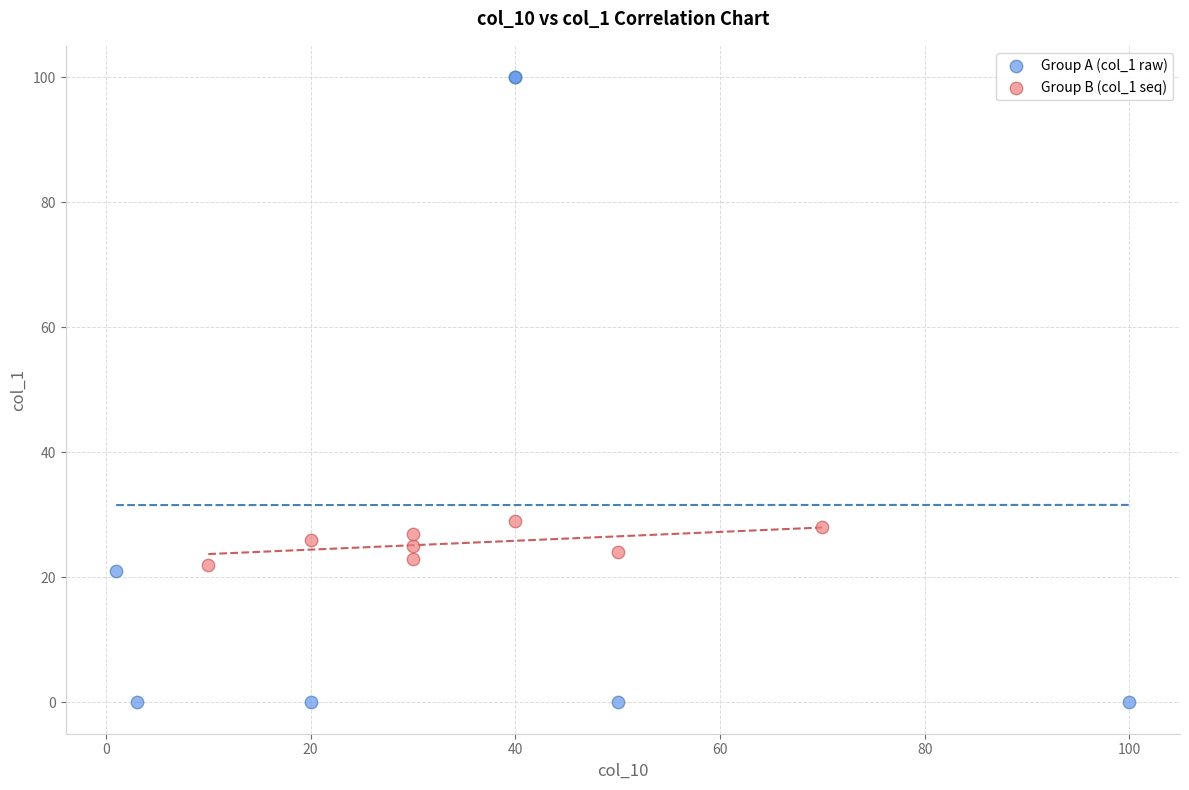

Which series contains the lowest Y value?

Group A (col_1 raw)